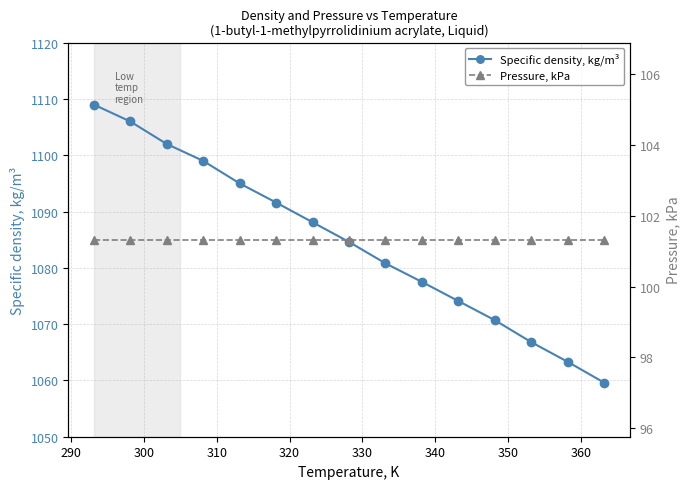

True or false: Specific density, kg/m³ has more than 2 interior local peaks.

False